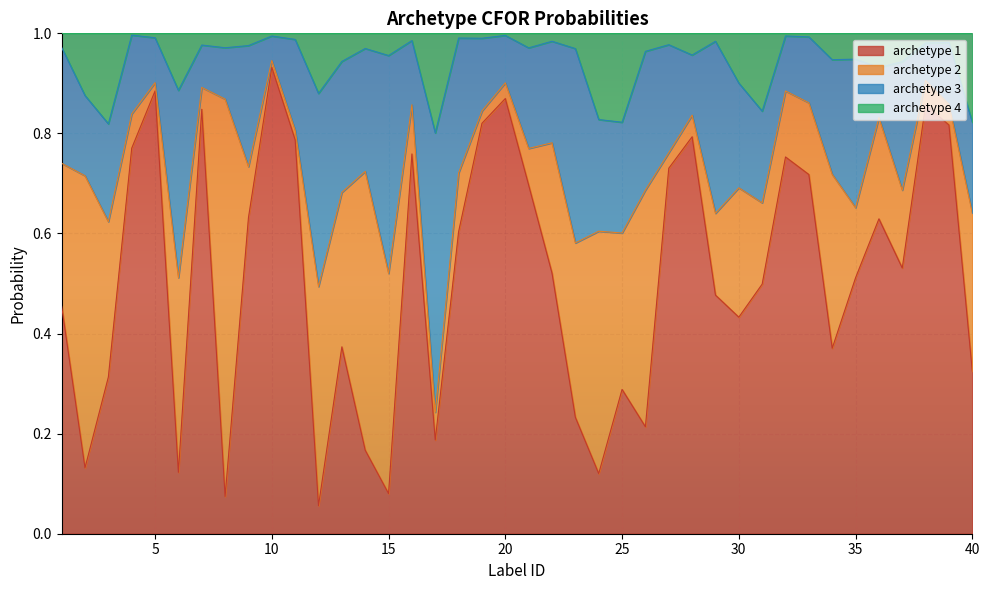

Is it true that archetype 4 equals 1.4 at 39?

False